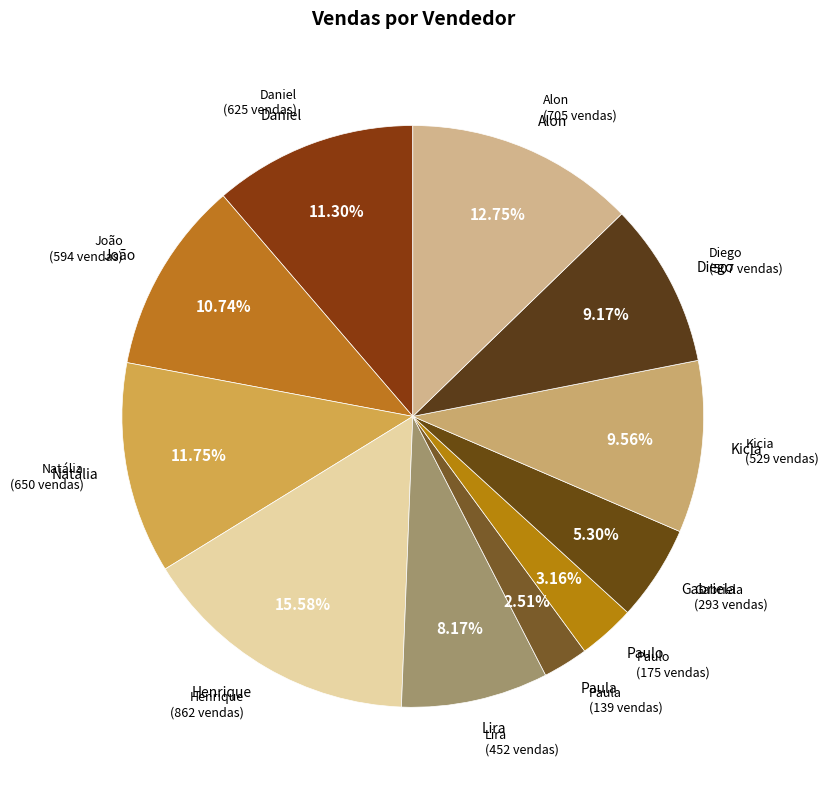

What is the smallest slice in the pie chart?

Paula